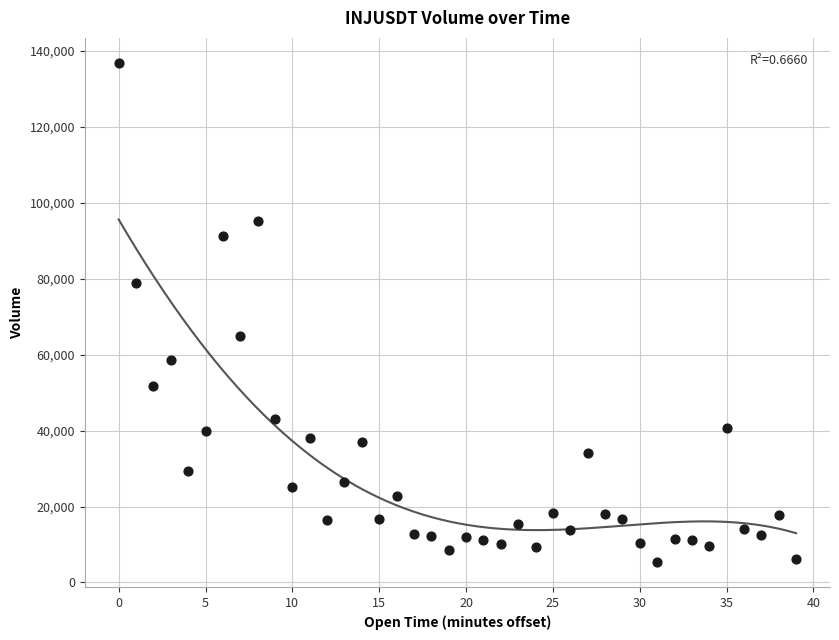

What is the range of Y values (max minus min)?

131516.5